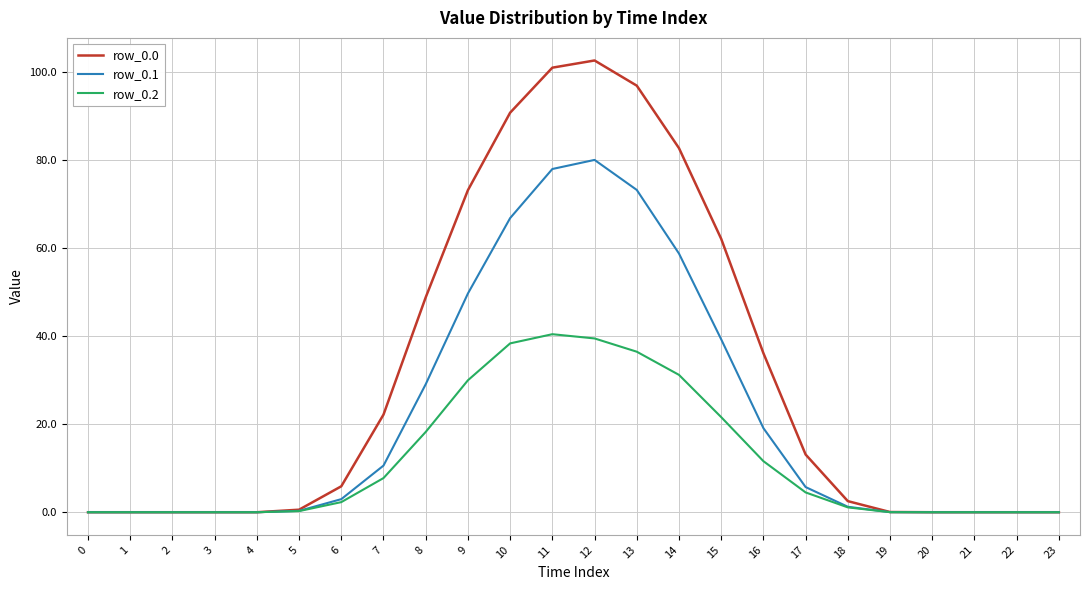

What is the difference between the highest and lowest values at 7?

14.4